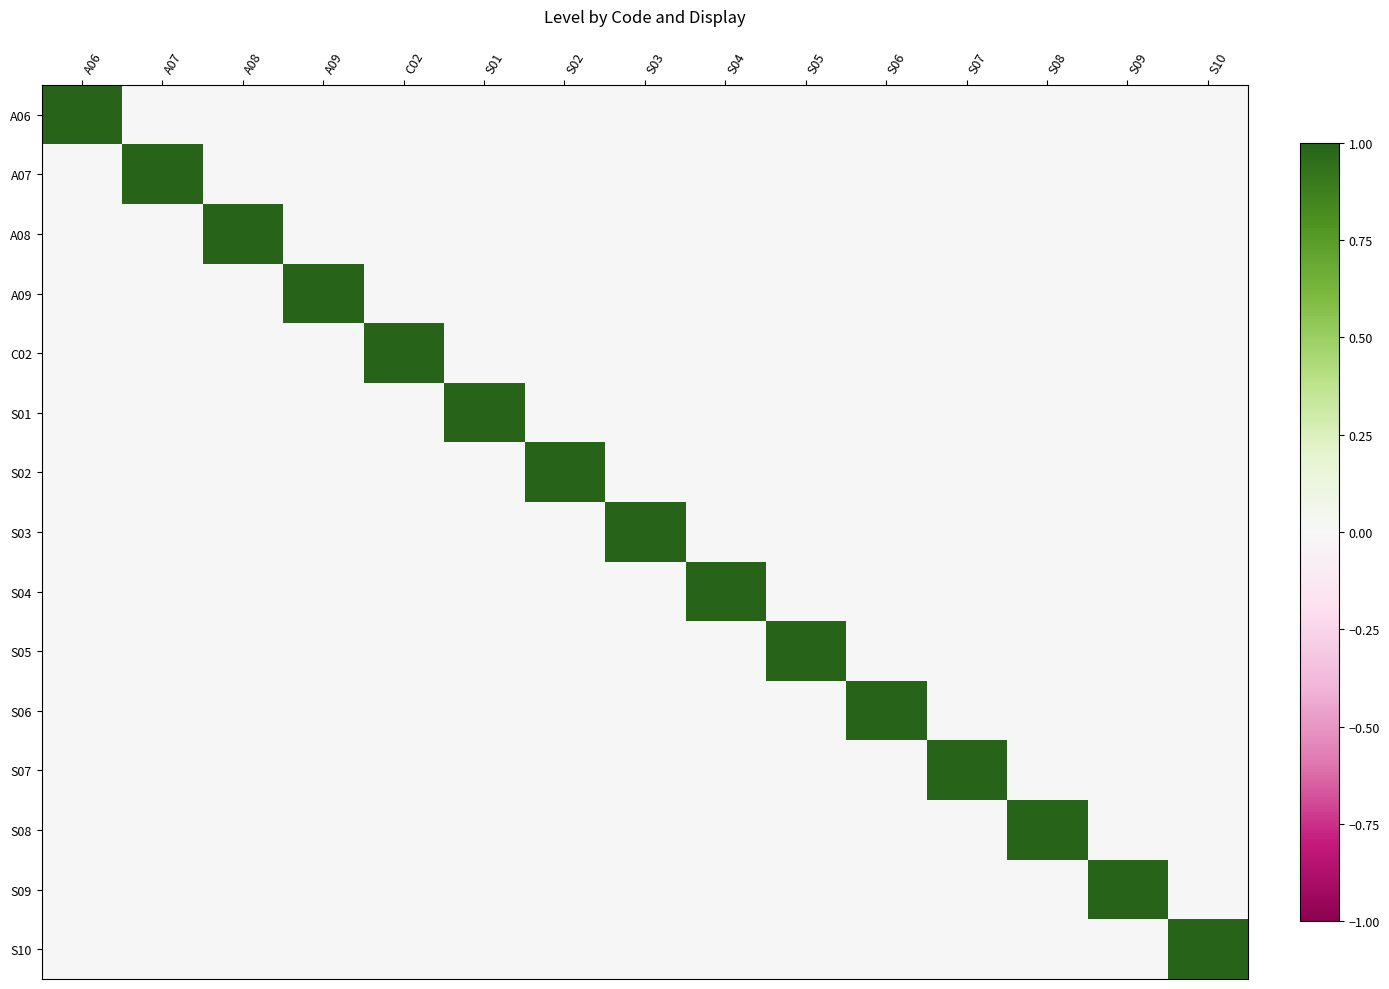

How many categories are shown in the chart?

15